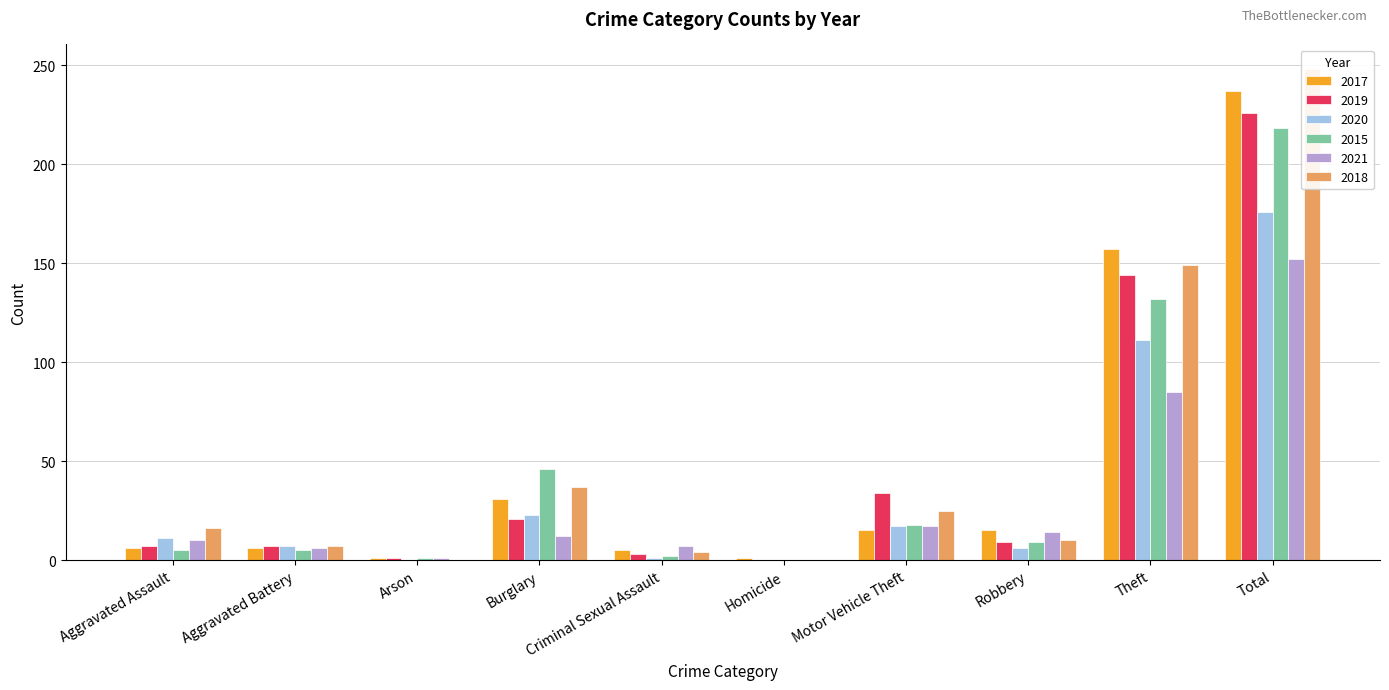

Is the value of 2015 at Motor Vehicle Theft greater than the value of 2019 at Arson?

Yes